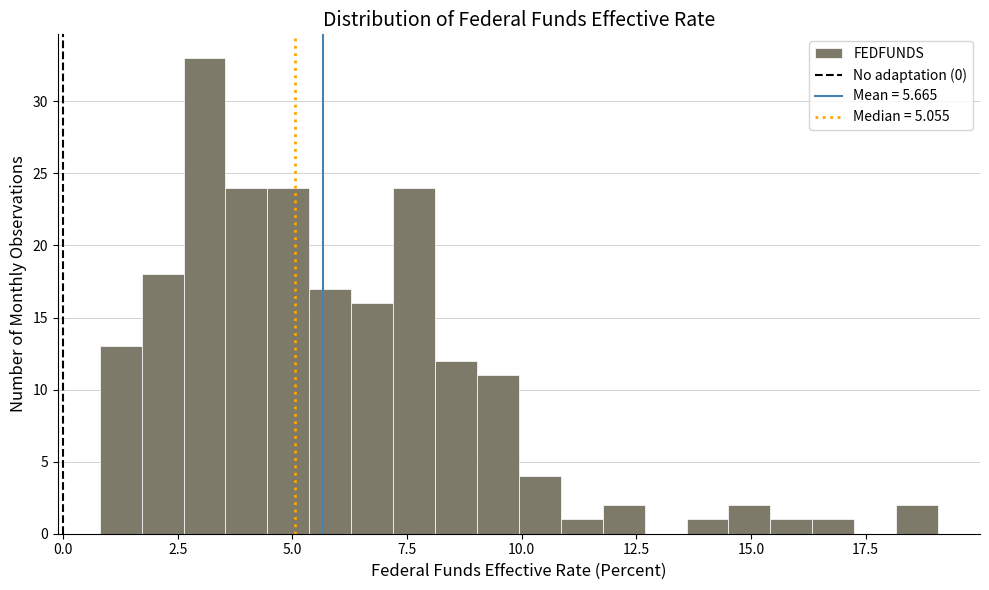

Around what value on the x-axis is the tallest bar? Give the approximate position of its centre, as read against the axis.

3.0